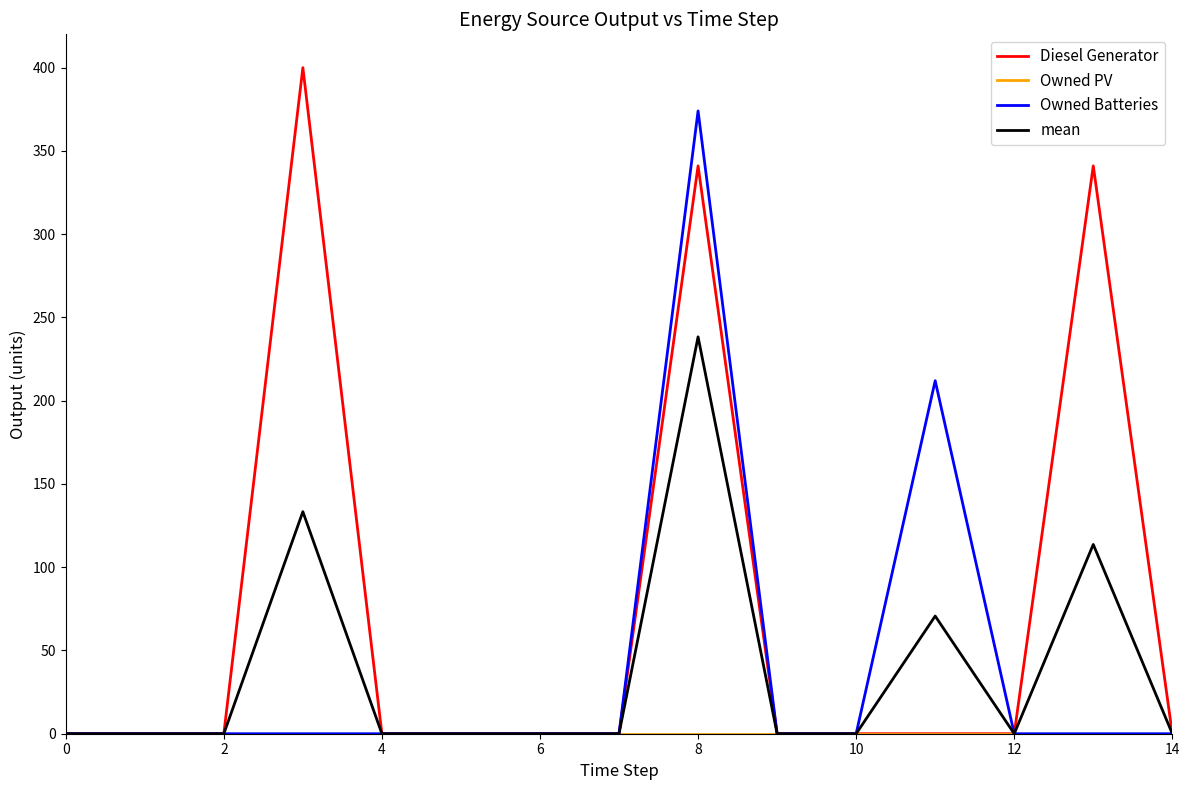

What is the maximum value for mean?

238.3